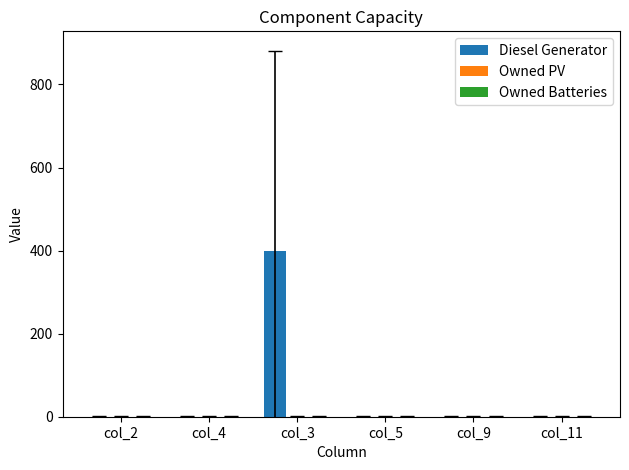

What is the sum of all values?

400